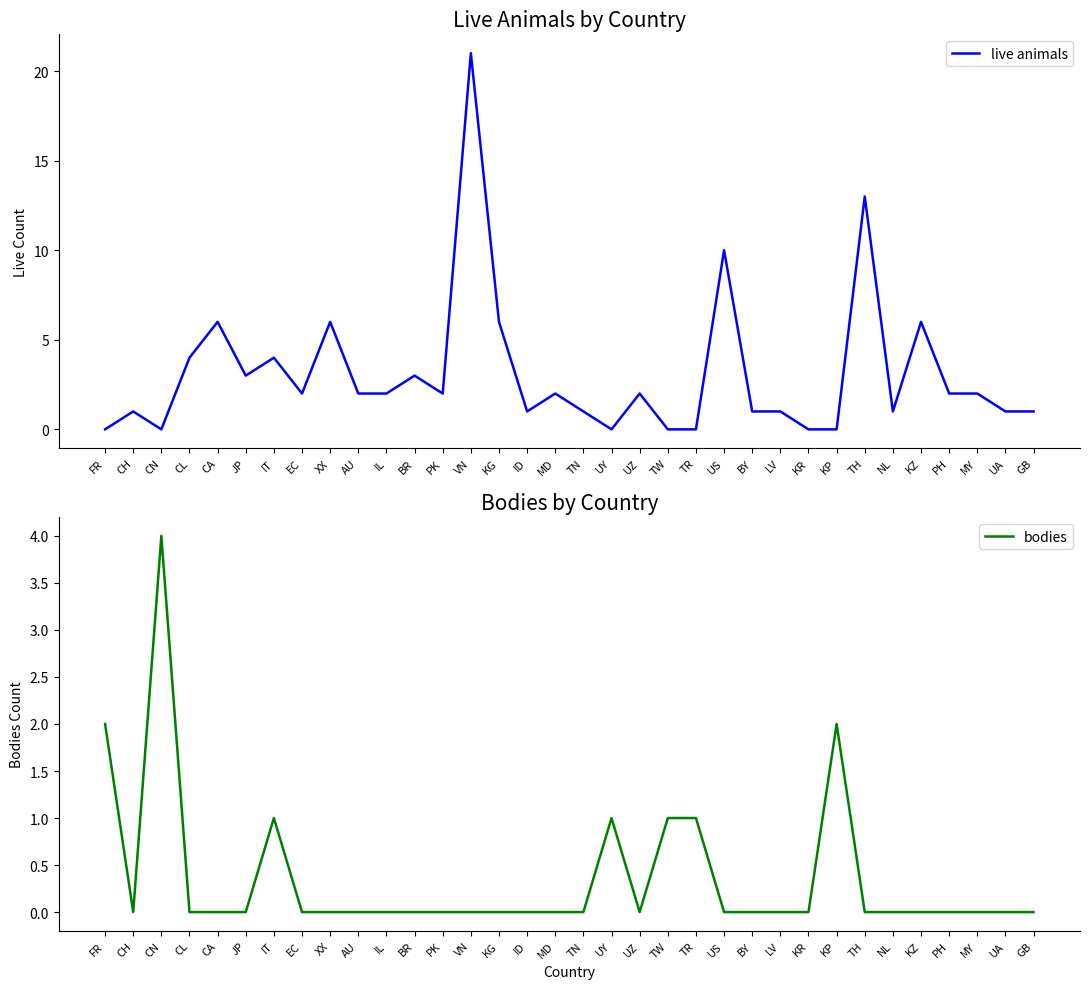

Does the chart have visible grid lines?

No